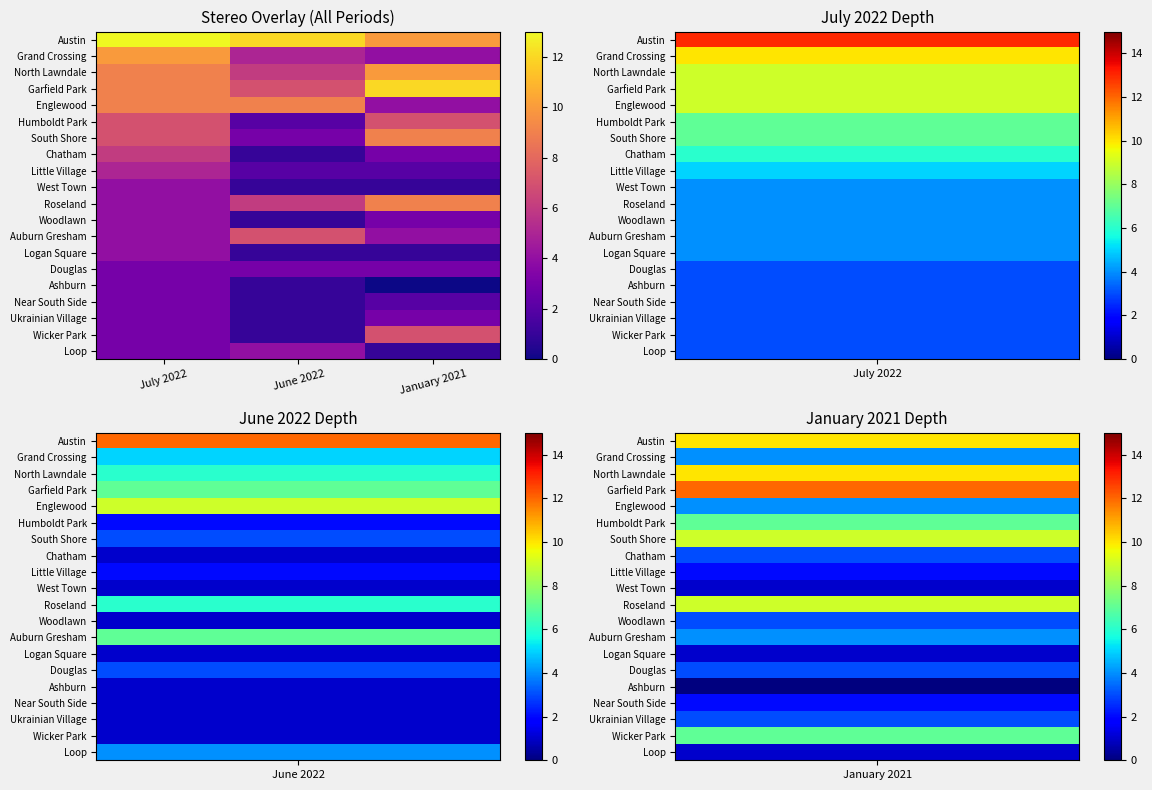

What is the total value across all series at June 2022?

74